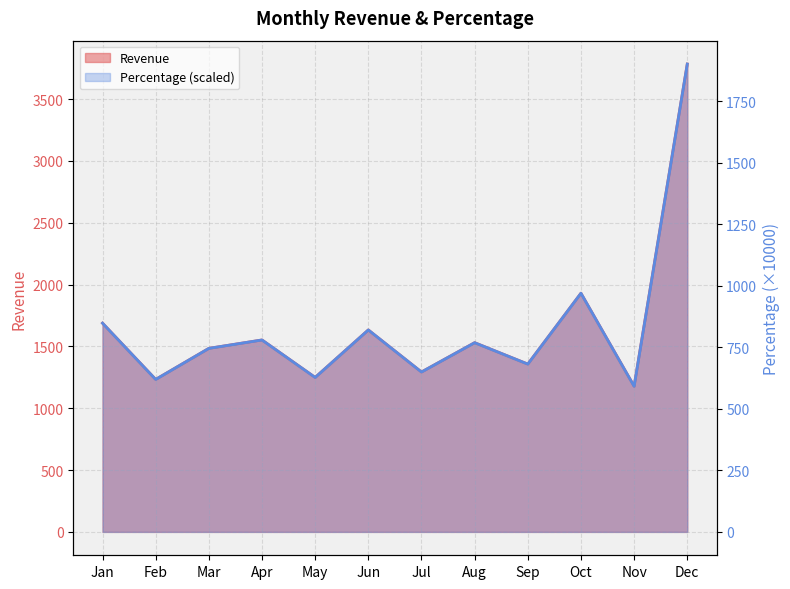

Where does the Revenue series first go above 1530?

Jan